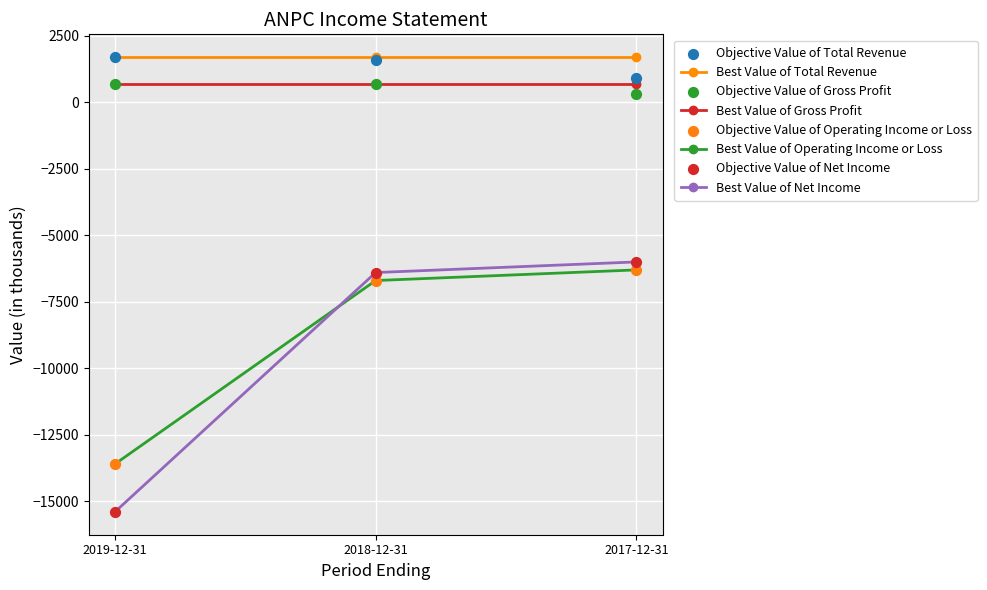

Which series has the widest spread of Y values?

Net Income